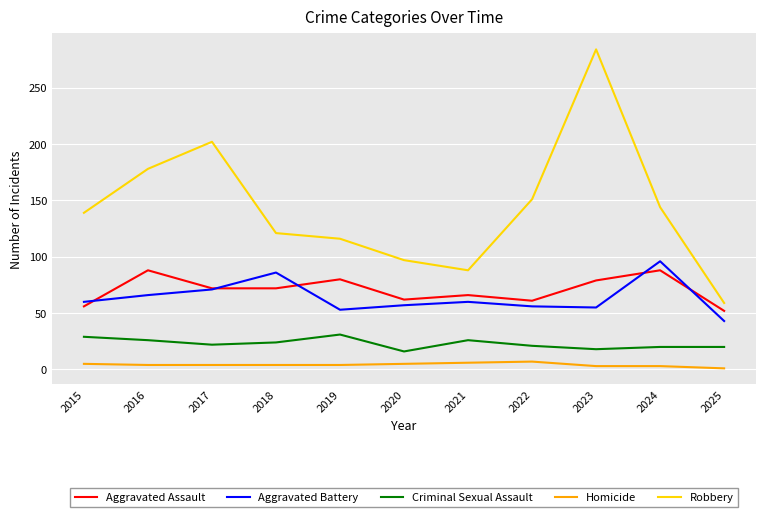

What is the sum of all Homicide values?

46